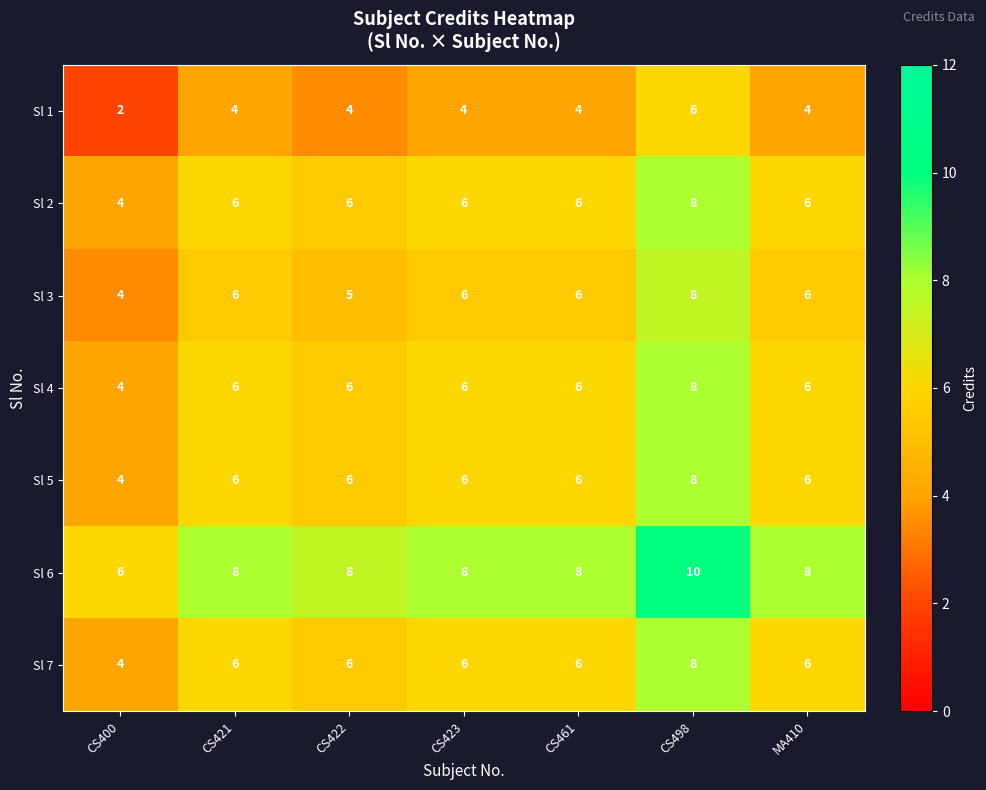

What is the difference between the highest and lowest values at CS461?

4